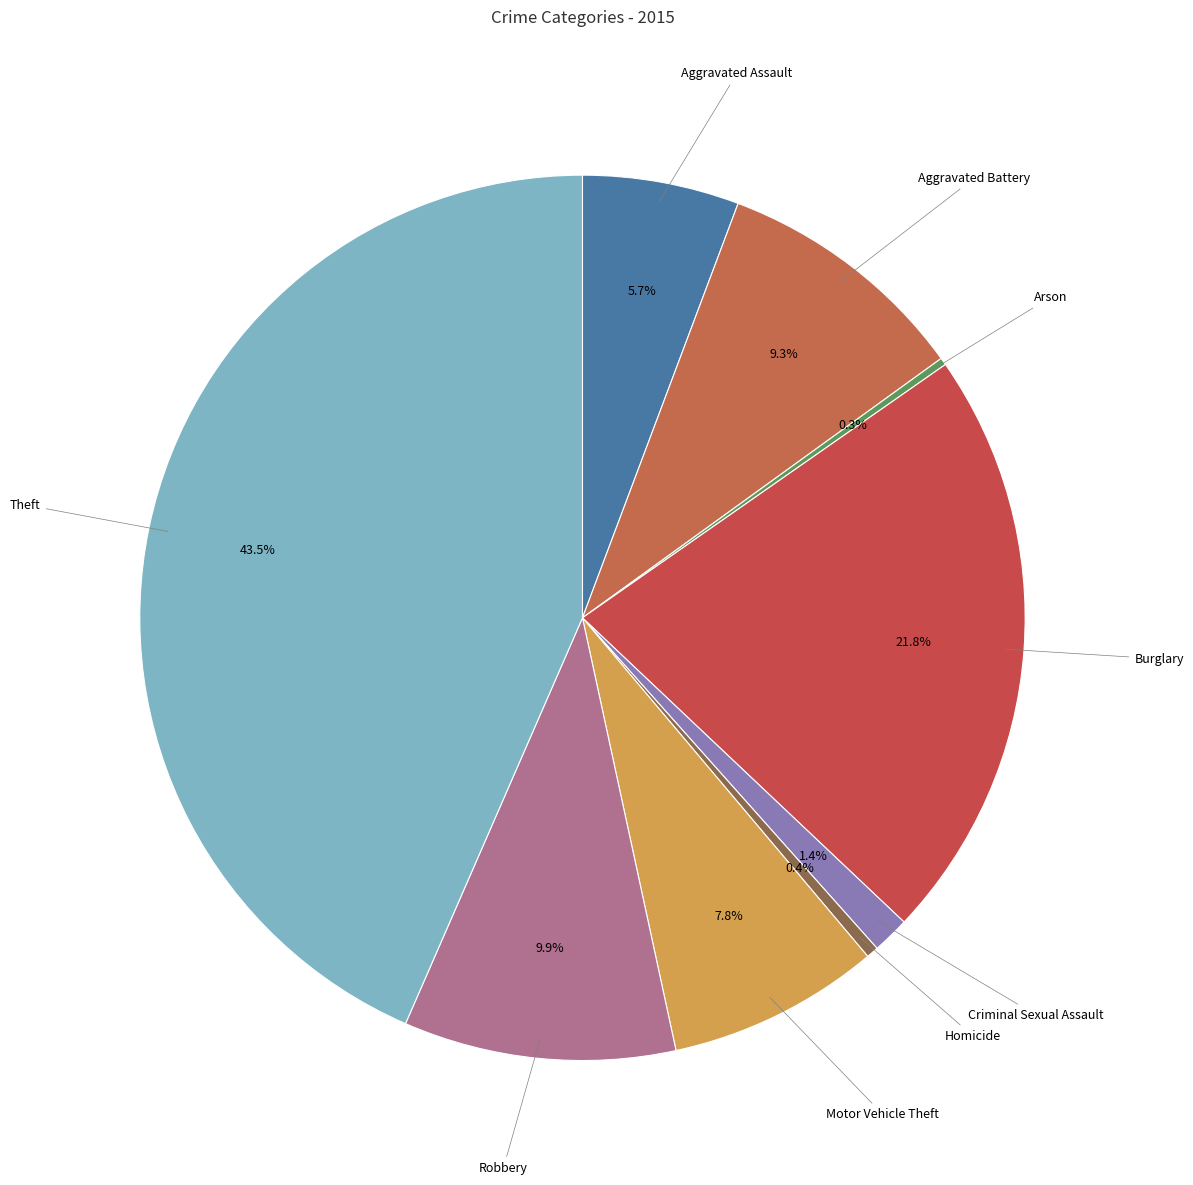

What is the largest slice in the pie chart?

Theft